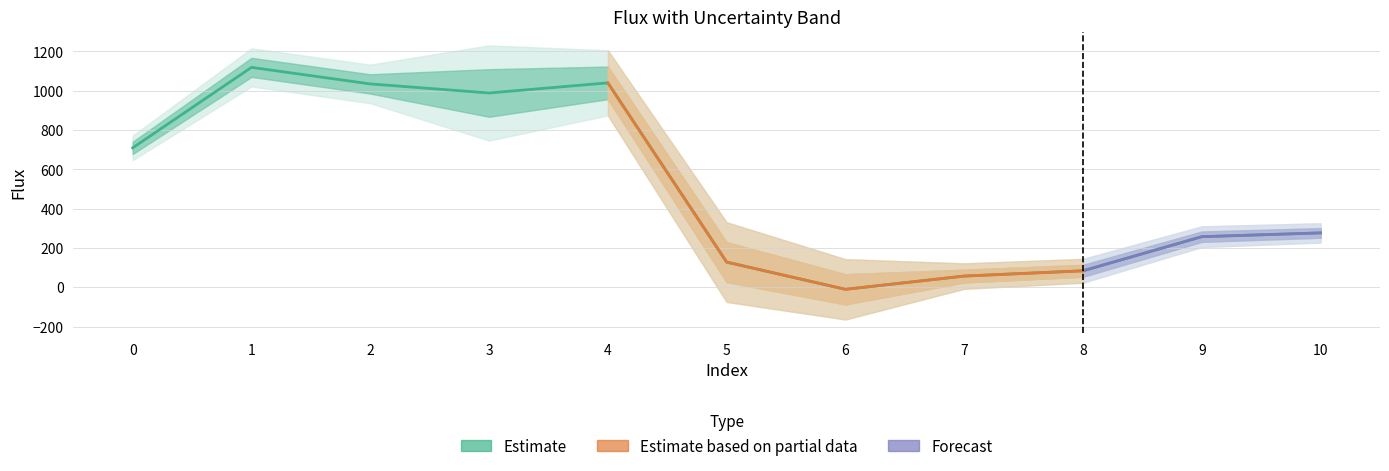

What is the smallest value displayed?

-10.3